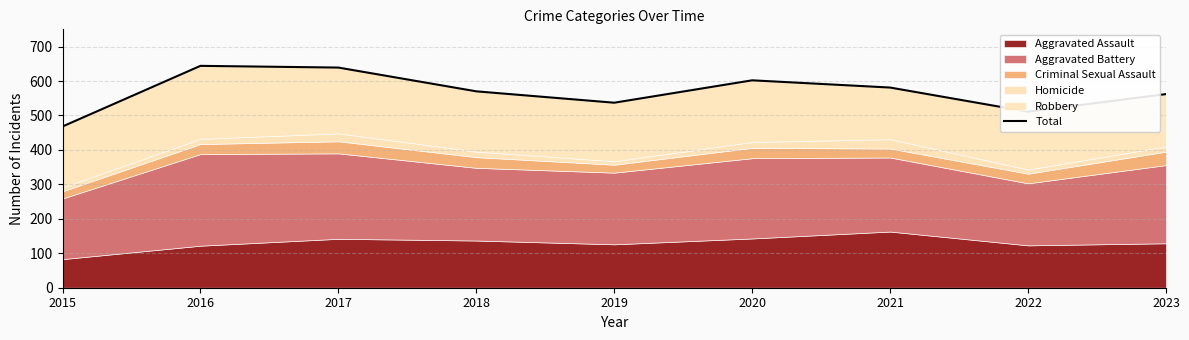

What is the smallest value displayed?

468